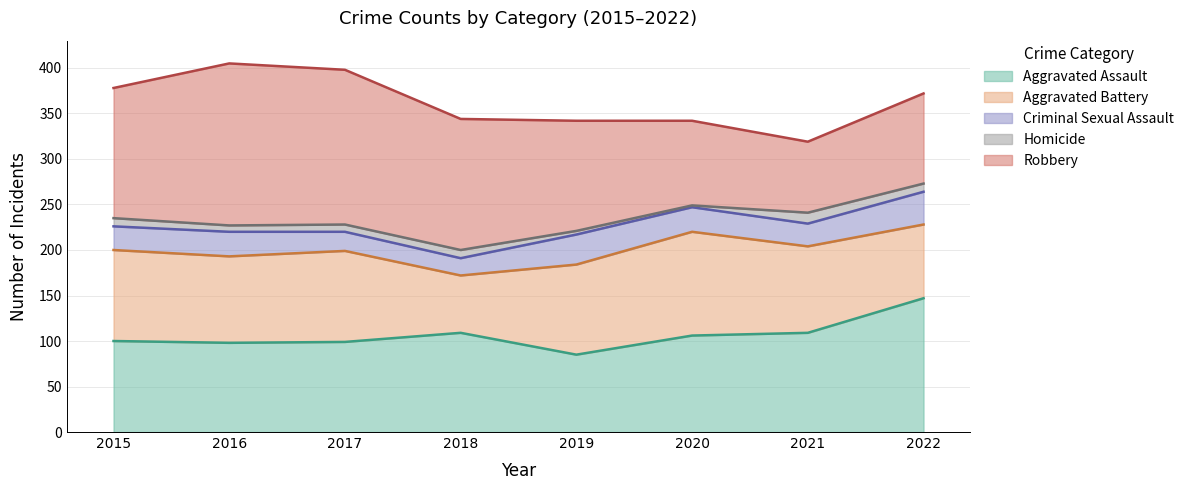

The value of Aggravated Battery at 2017 is 100. True or false?

True